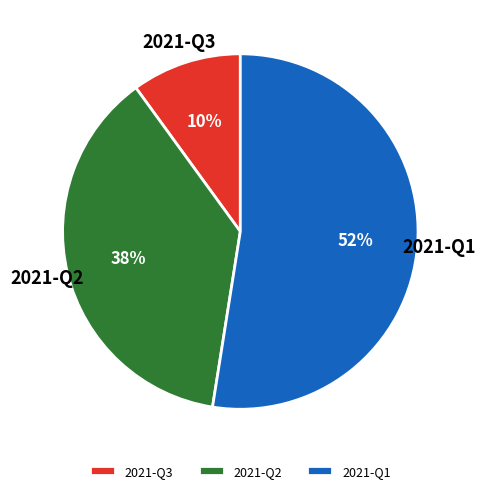

Is the sum of 2021-Q1 and 2021-Q2 greater than half?

Yes